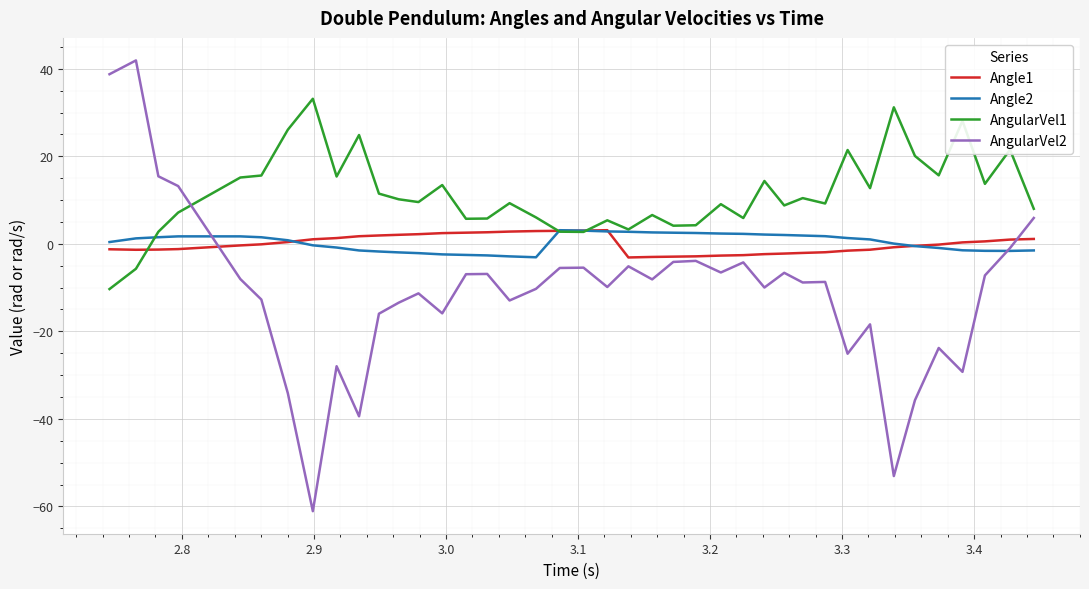

Which series has the largest total across all categories?

AngularVel1